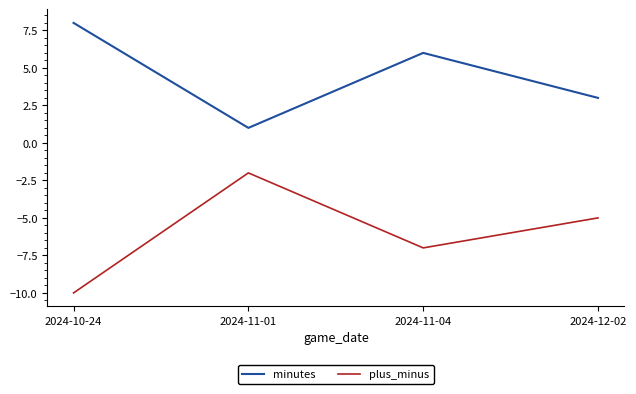

Which label corresponds to the largest value in the chart?

2024-10-24